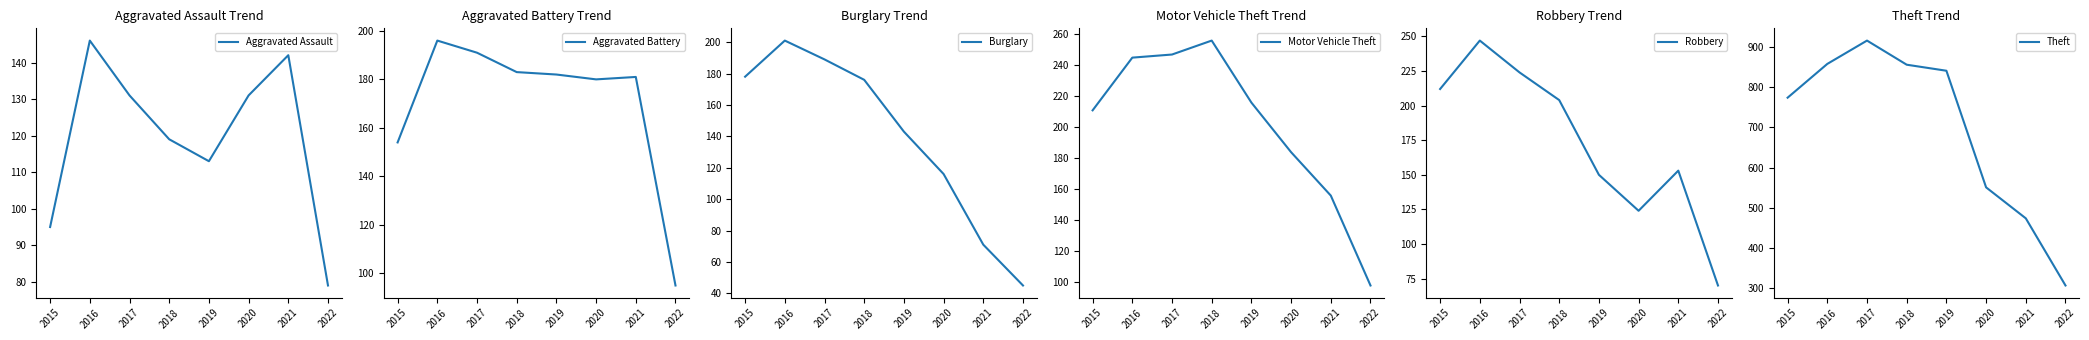

How many series are shown in this chart?

6